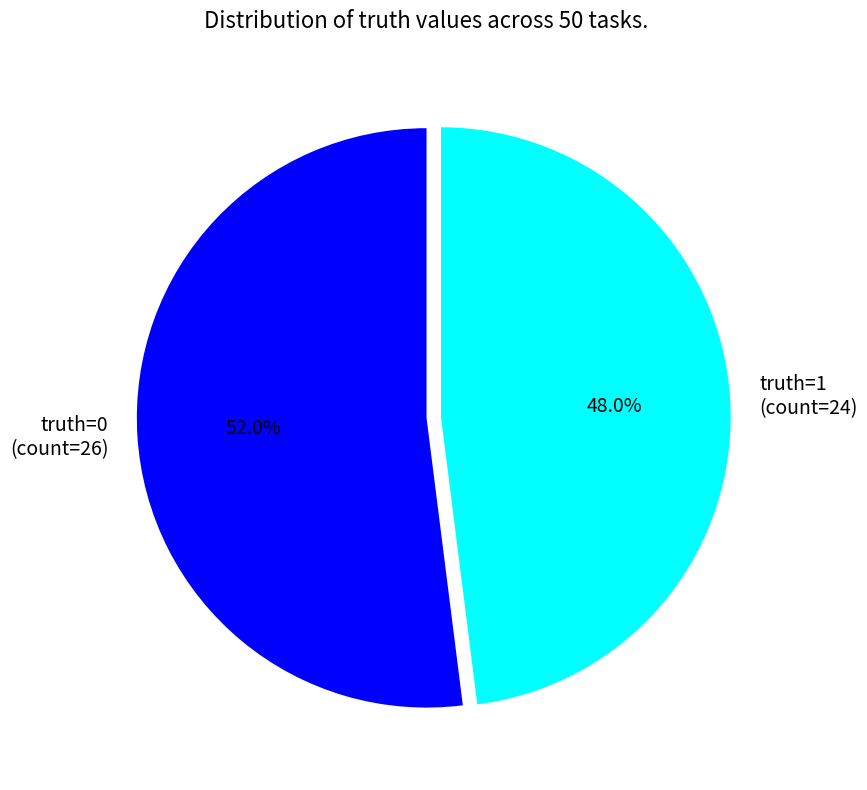

Combined, do truth=0 and truth=1 account for over 50%?

Yes